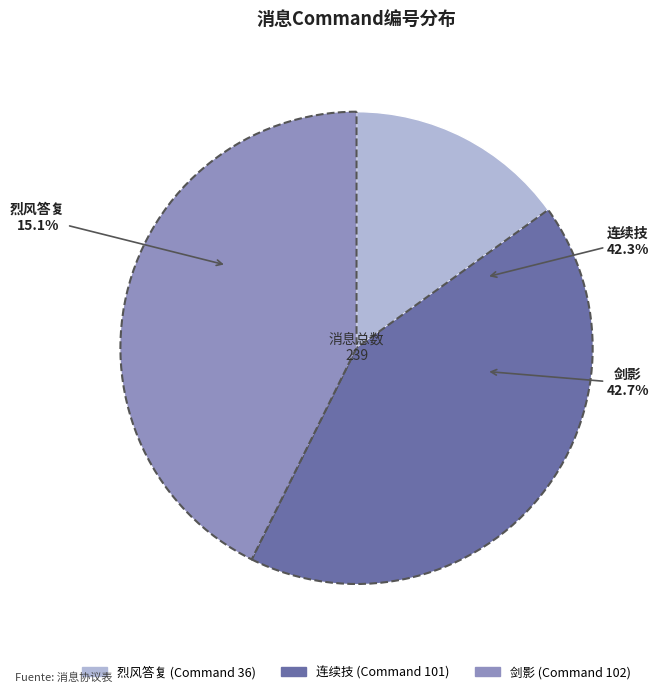

Is 剑影 the majority of the pie?

No